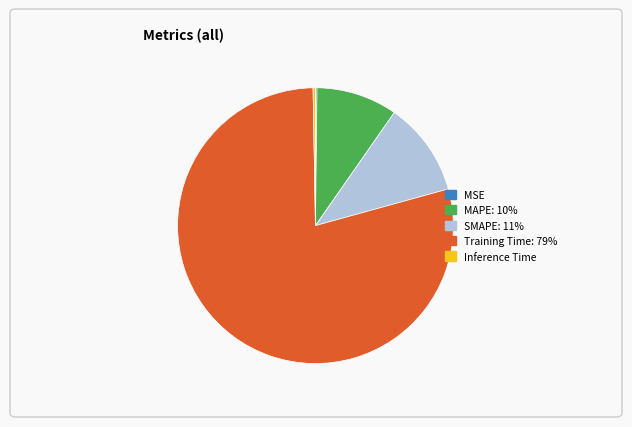

Do MAPE and Training Time together represent more than half of the pie?

Yes